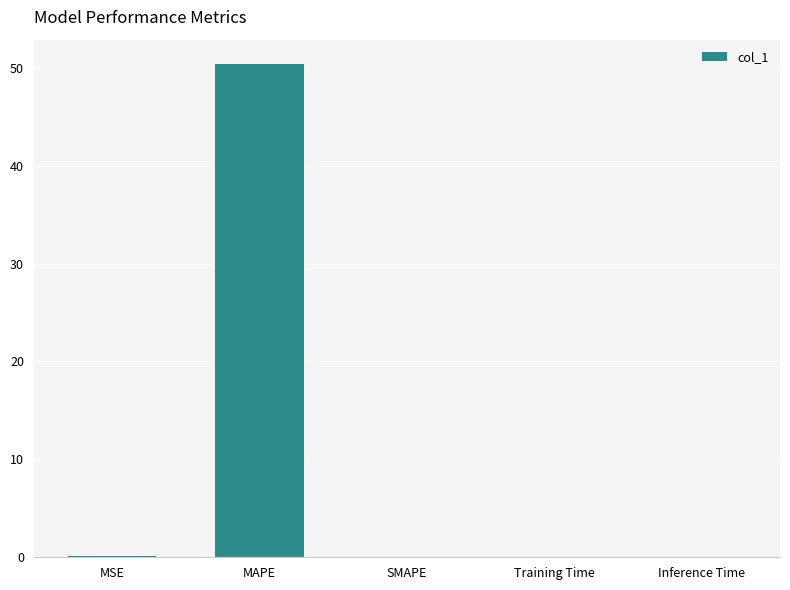

Between Training Time and MAPE, which is larger?

MAPE